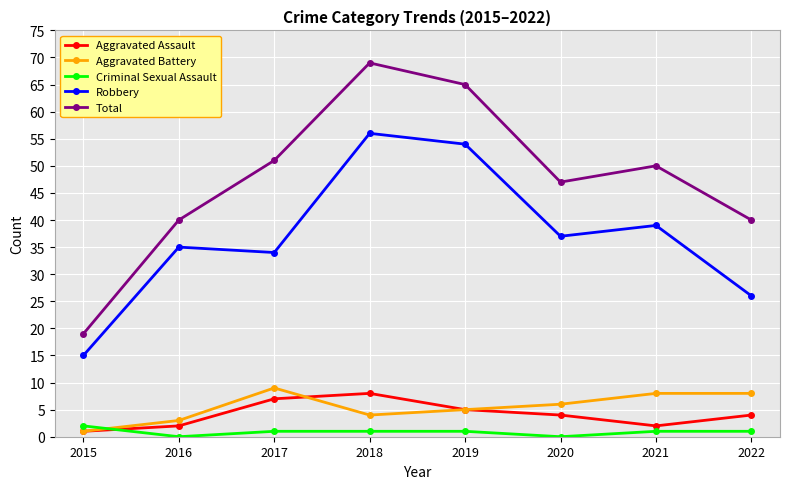

How many data points in Robbery are less than 37?

4